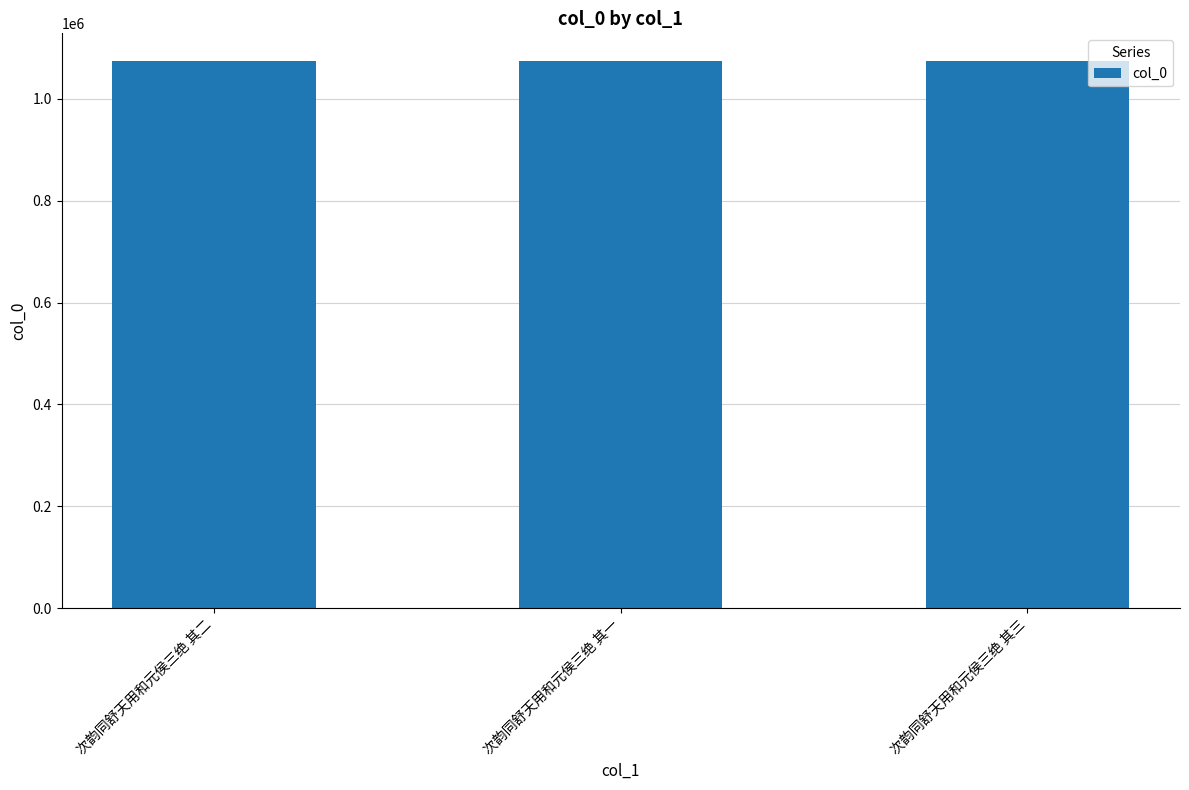

Is it true that the value at 次韵同舒天用和元侯三绝 其二 is 1500303?

False